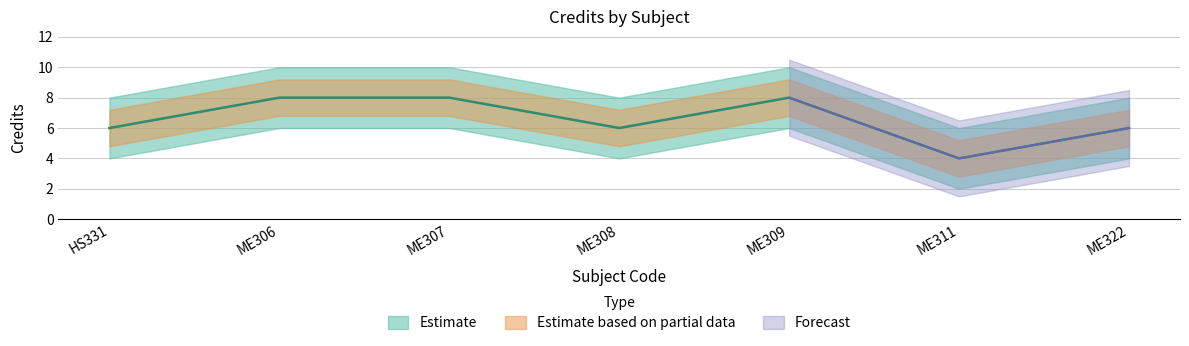

What is the average value?

7